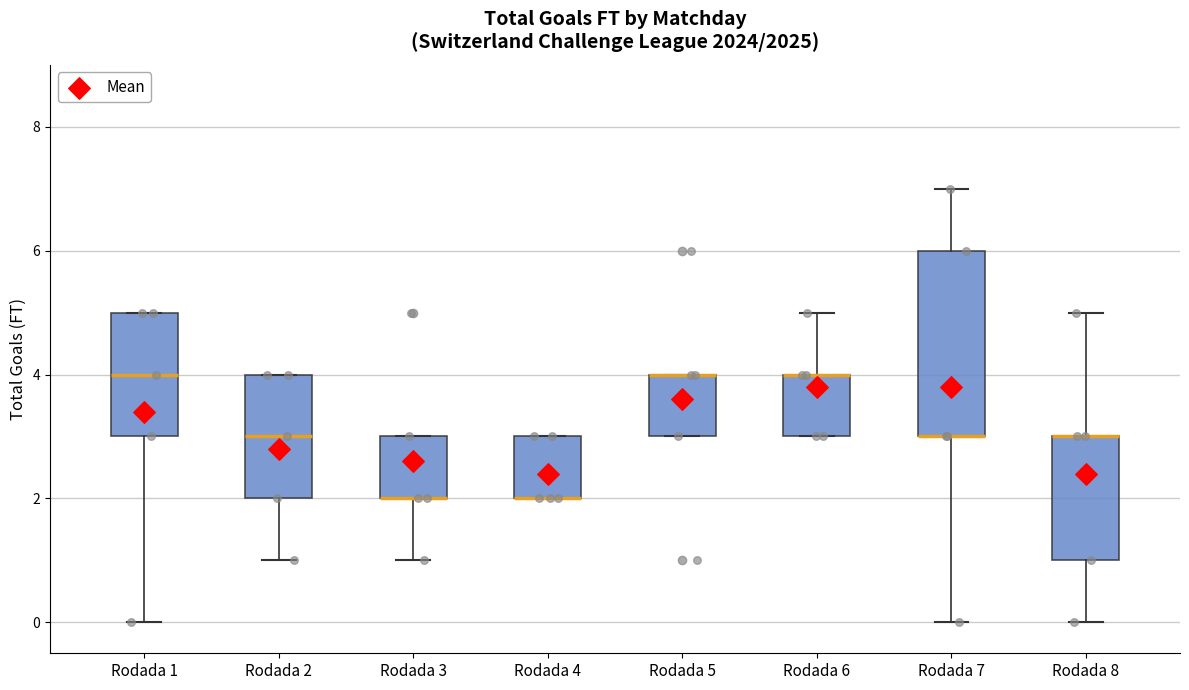

Reading left to right, transcribe this box plot: for each box, give where its median line is, the range the box spans, and where its two whiskers end, as read against the y-axis. The values are not printed on the chart, so give them approximately, as read against the axis.

Rodada 1: median 4, box 3 to 5, whiskers 0 to 5
Rodada 2: median 3, box 2 to 4, whiskers 1 to 4
Rodada 3: median 2 (drawn on the box's lower edge), box 2 to 3, whiskers 1 to 3
Rodada 4: median 2 (drawn on the box's lower edge), box 2 to 3, whiskers 2 to 3
Rodada 5: median 4 (drawn on the box's upper edge), box 3 to 4, whiskers 3 to 4
Rodada 6: median 4 (drawn on the box's upper edge), box 3 to 4, whiskers 3 to 5
Rodada 7: median 3 (drawn on the box's lower edge), box 3 to 6, whiskers 0 to 7
Rodada 8: median 3 (drawn on the box's upper edge), box 1 to 3, whiskers 0 to 5